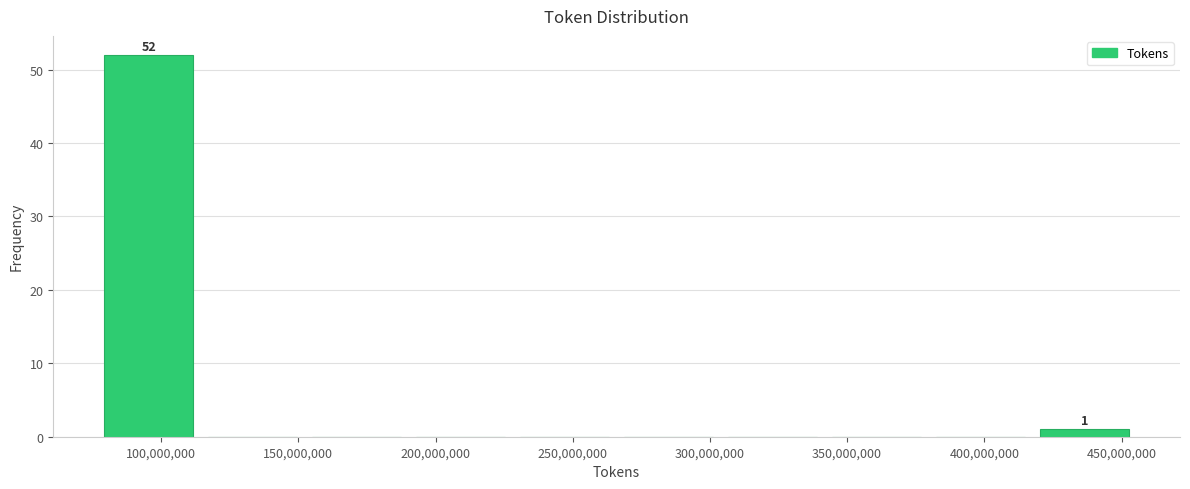

Over which range of the x-axis is the bar tallest?

80000000 to 115000000